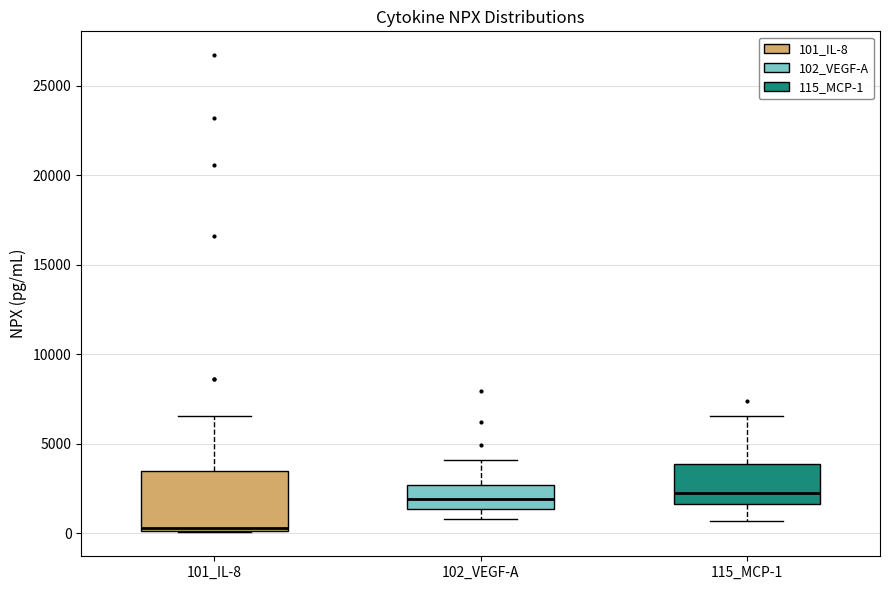

Reading left to right, transcribe this box plot: for each box, give where its median line is, the range the box spans, and where its two whiskers end, as read against the y-axis. The values are not printed on the chart, so give them approximately, as read against the axis.

101_IL-8: median 500, box 0 to 3500, whiskers 0 to 6500
102_VEGF-A: median 2000, box 1500 to 2500, whiskers 1000 to 4000
115_MCP-1: median 2000, box 1500 to 4000, whiskers 500 to 6500